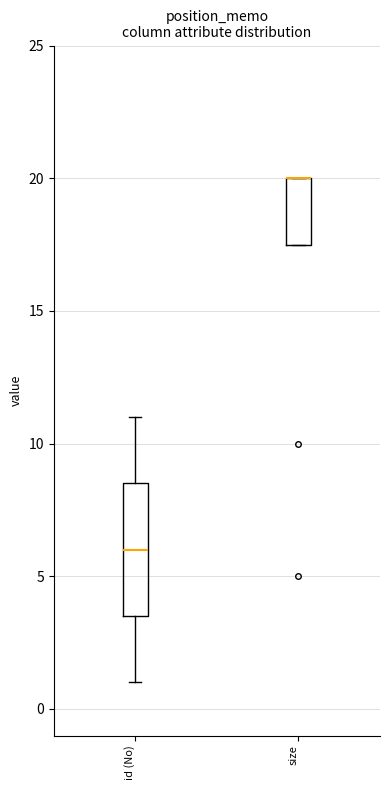

Where is the lower edge of the box for id (No) on the y-axis? The values are not printed on the chart, so give them approximately, as read against the axis.

3.5